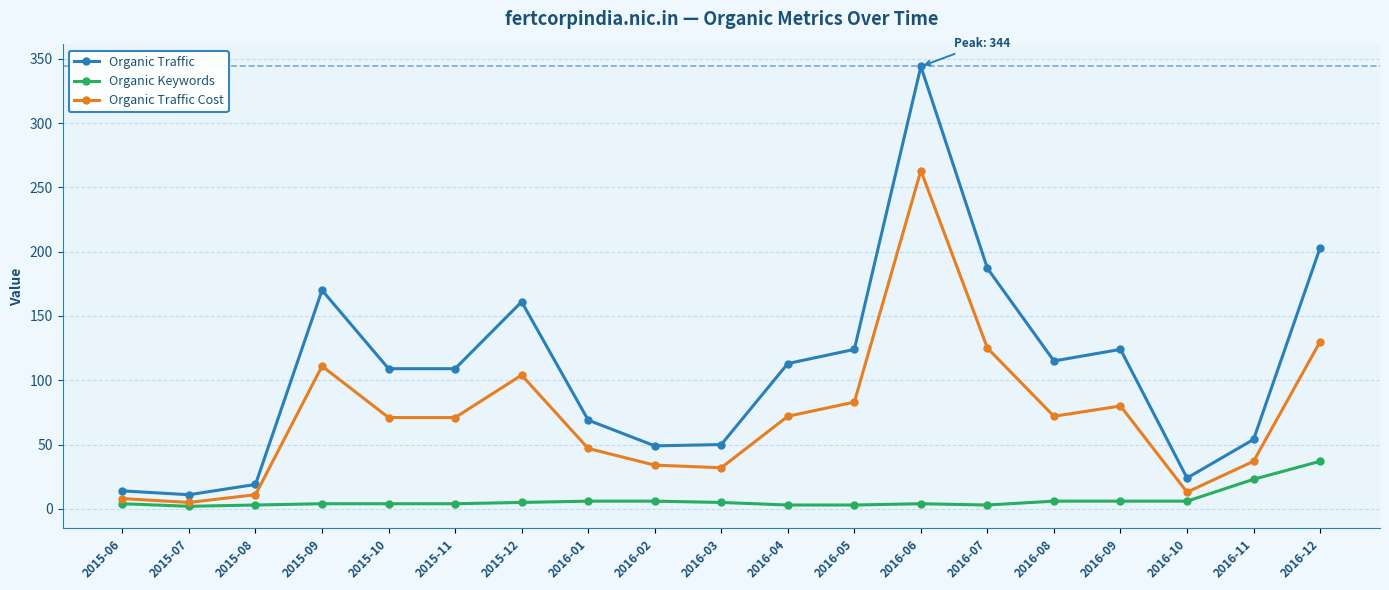

What are all the series names shown in the legend?

Organic Traffic, Organic Keywords, Organic Traffic Cost